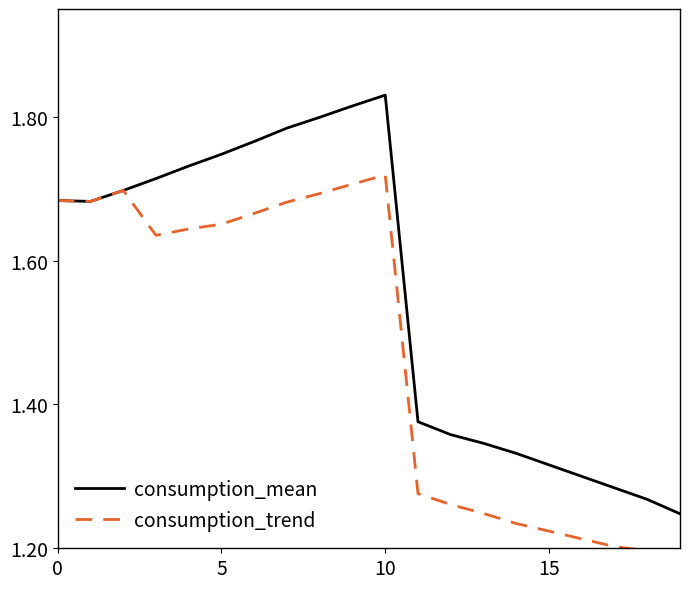

True or false: consumption_mean has a value of 2.6 at 0.

False